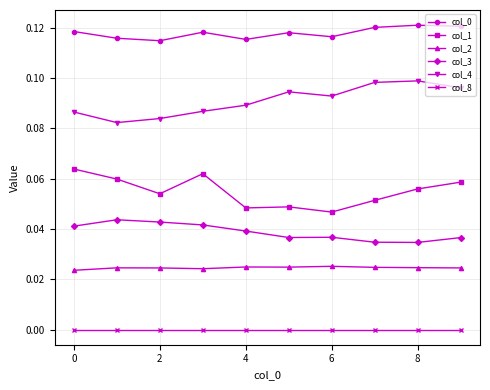

True or false: col_1 and col_8 intersect in this chart.

False